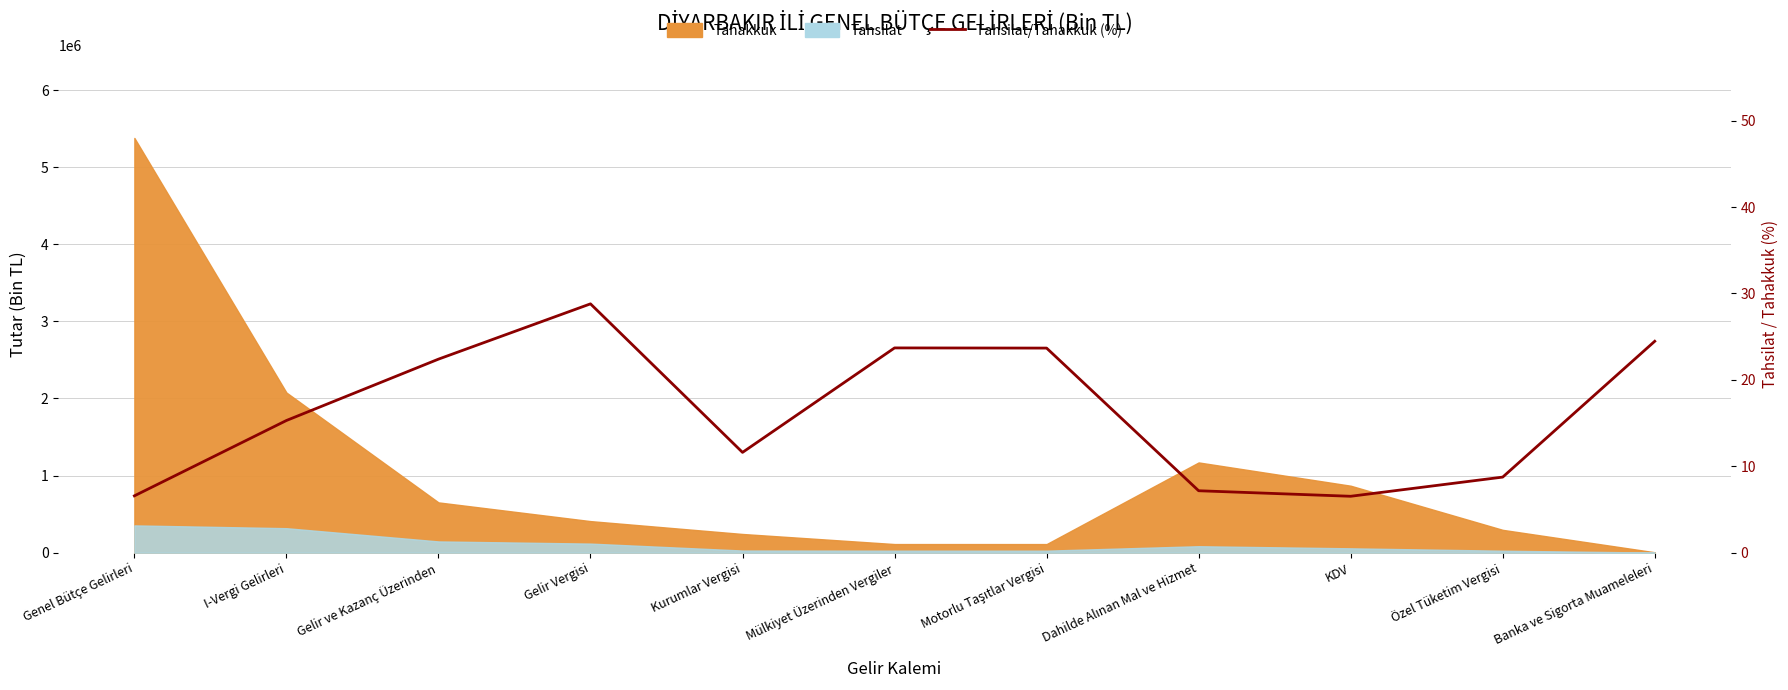

How many interior local peaks (higher than both neighbors) does the data have?

2